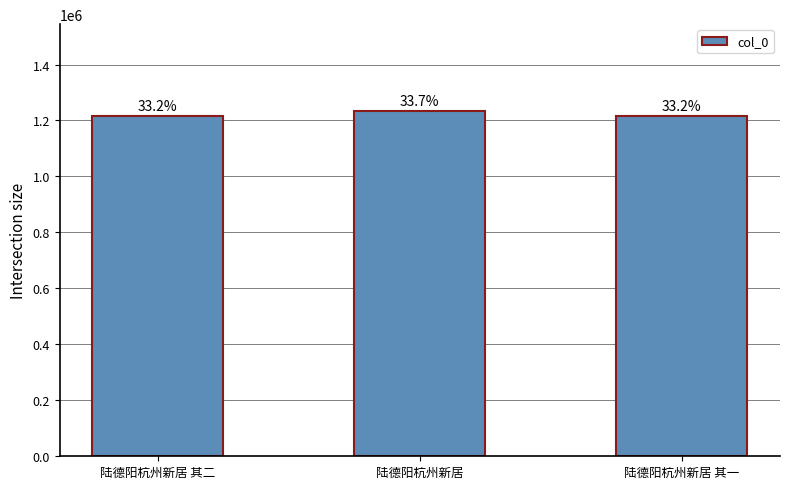

Which has a higher value, 陆德阳杭州新居 其一 or 陆德阳杭州新居?

陆德阳杭州新居